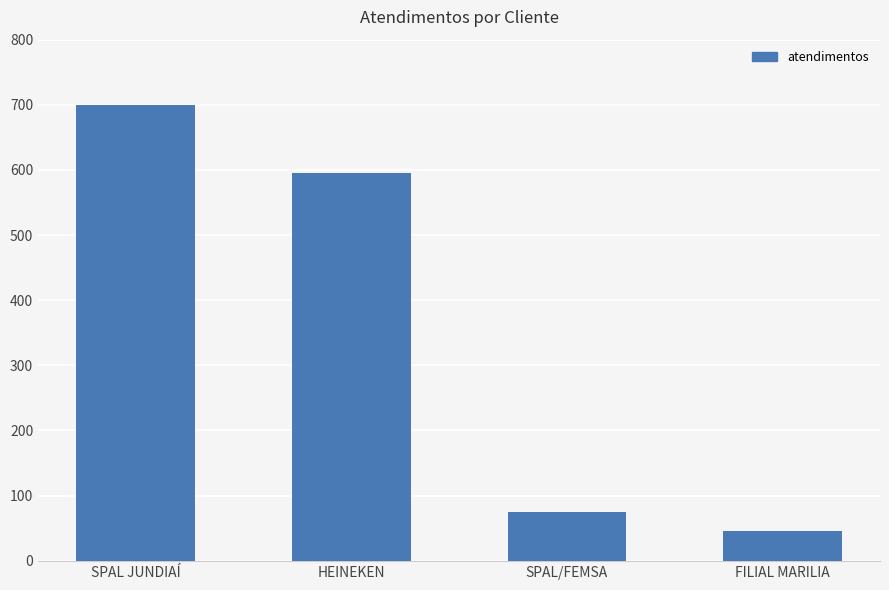

Is it true that the value at SPAL/FEMSA is 75?

True